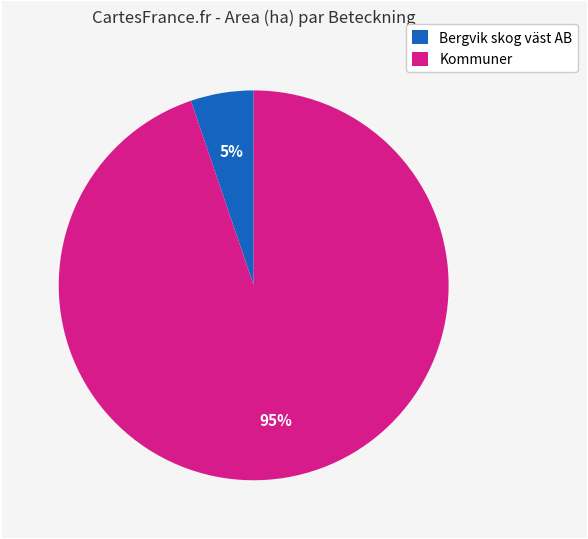

Is there any slice that represents more than half of the pie?

Yes